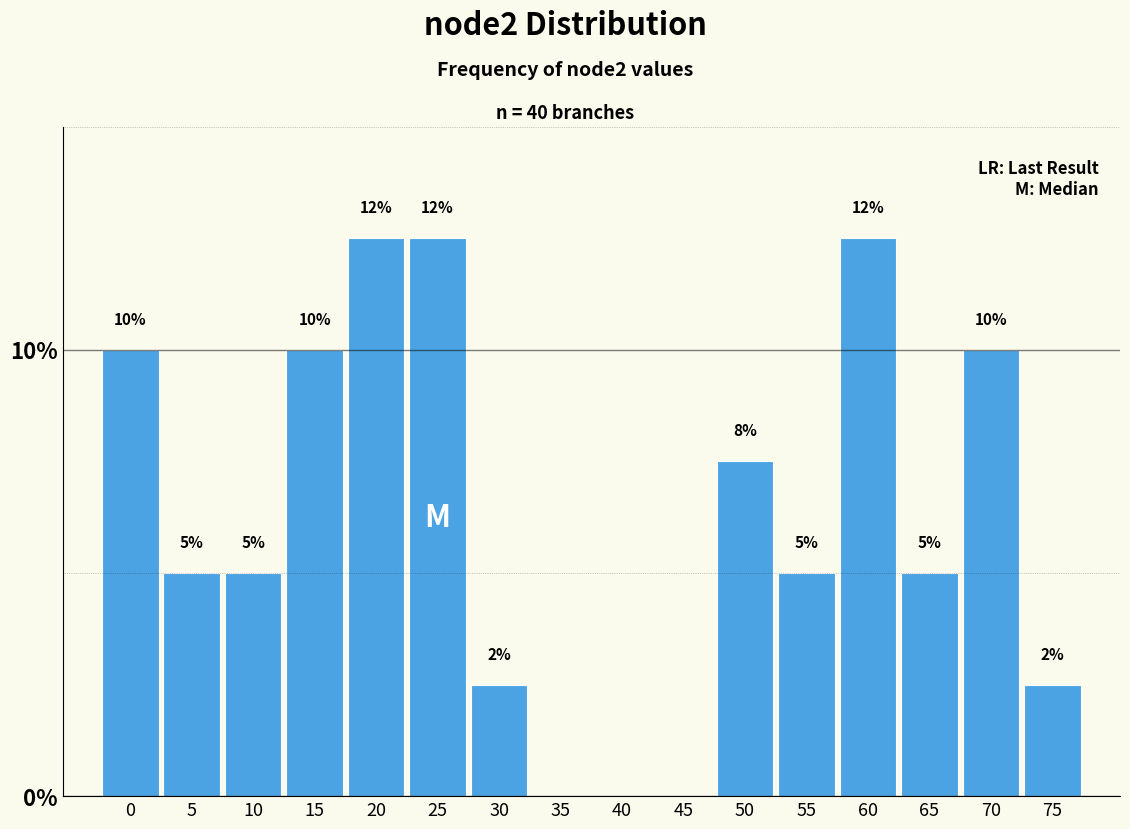

What value does the data have at 60?

12.5